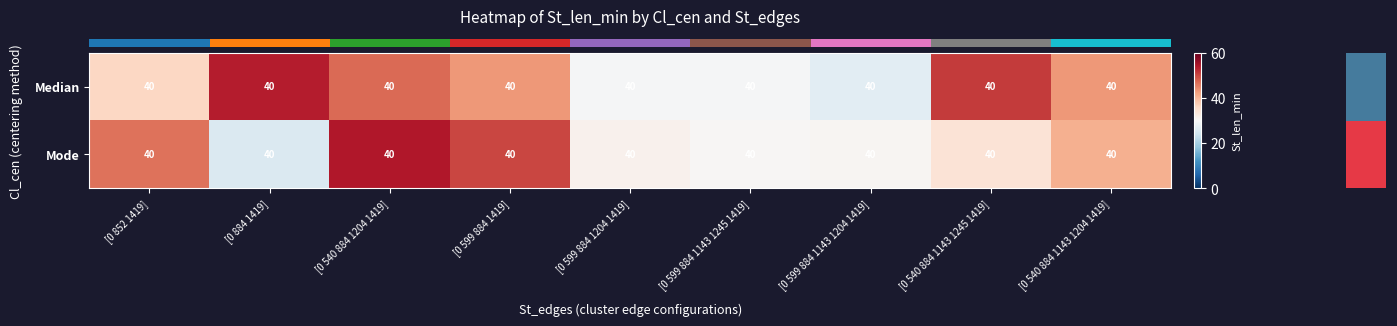

What is the difference between the maximum and minimum values in the row_0 series?

26.8